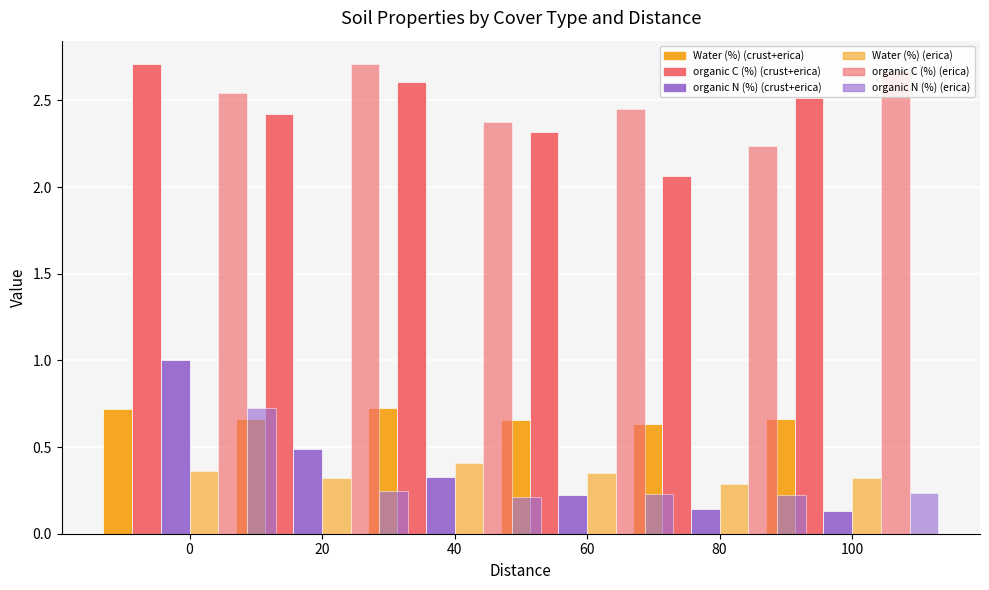

What is the difference between the maximum and minimum values in the organic C (%) (erica) series?

0.5